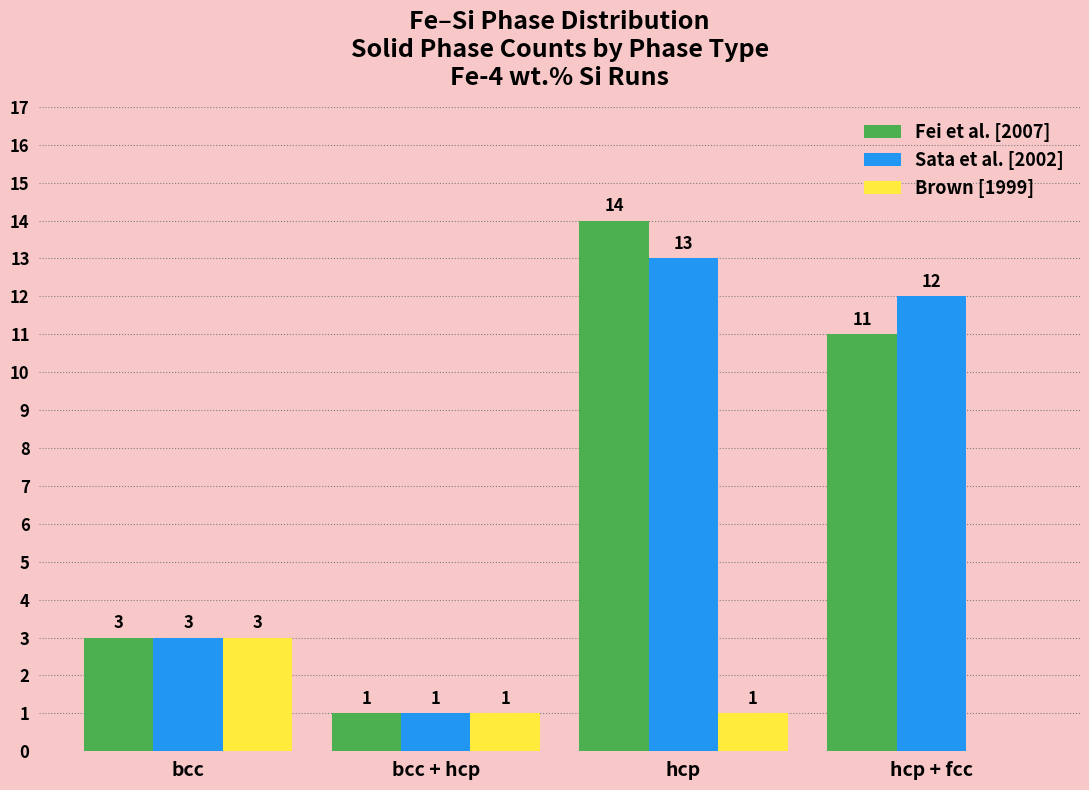

How many groups of bars are there?

4